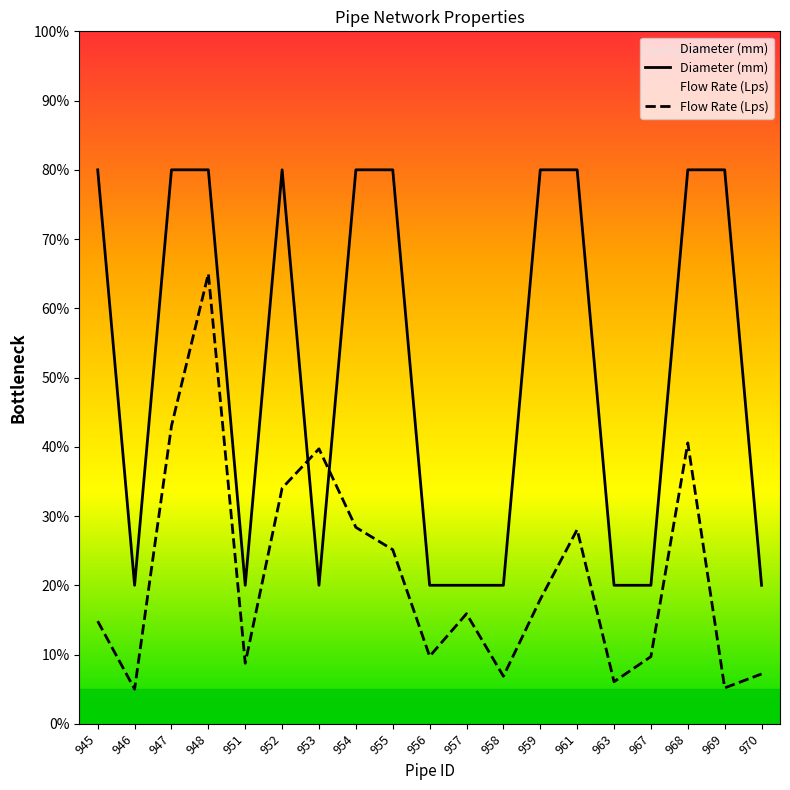

What are all the series names shown in the legend?

Diameter (mm), Flow Rate (Lps)